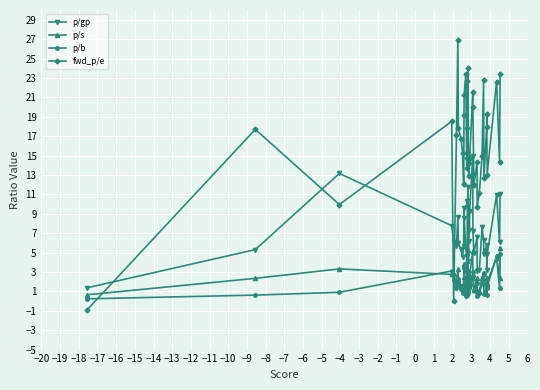

What are all the series names shown in the legend?

p/gp, p/s, p/b, fwd_p/e